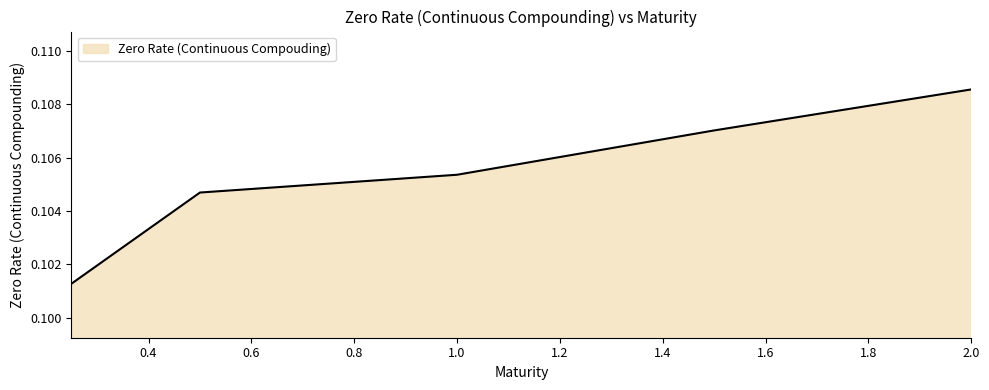

Count the values in the range 0 to 1.

5